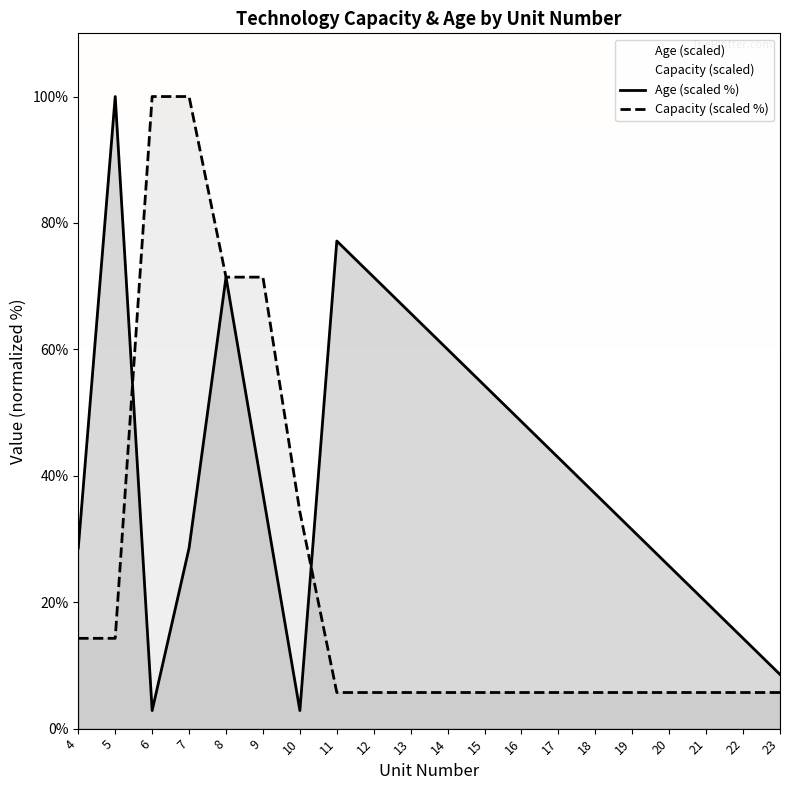

The value of Age (scaled %) at 10 is 2.9. True or false?

True